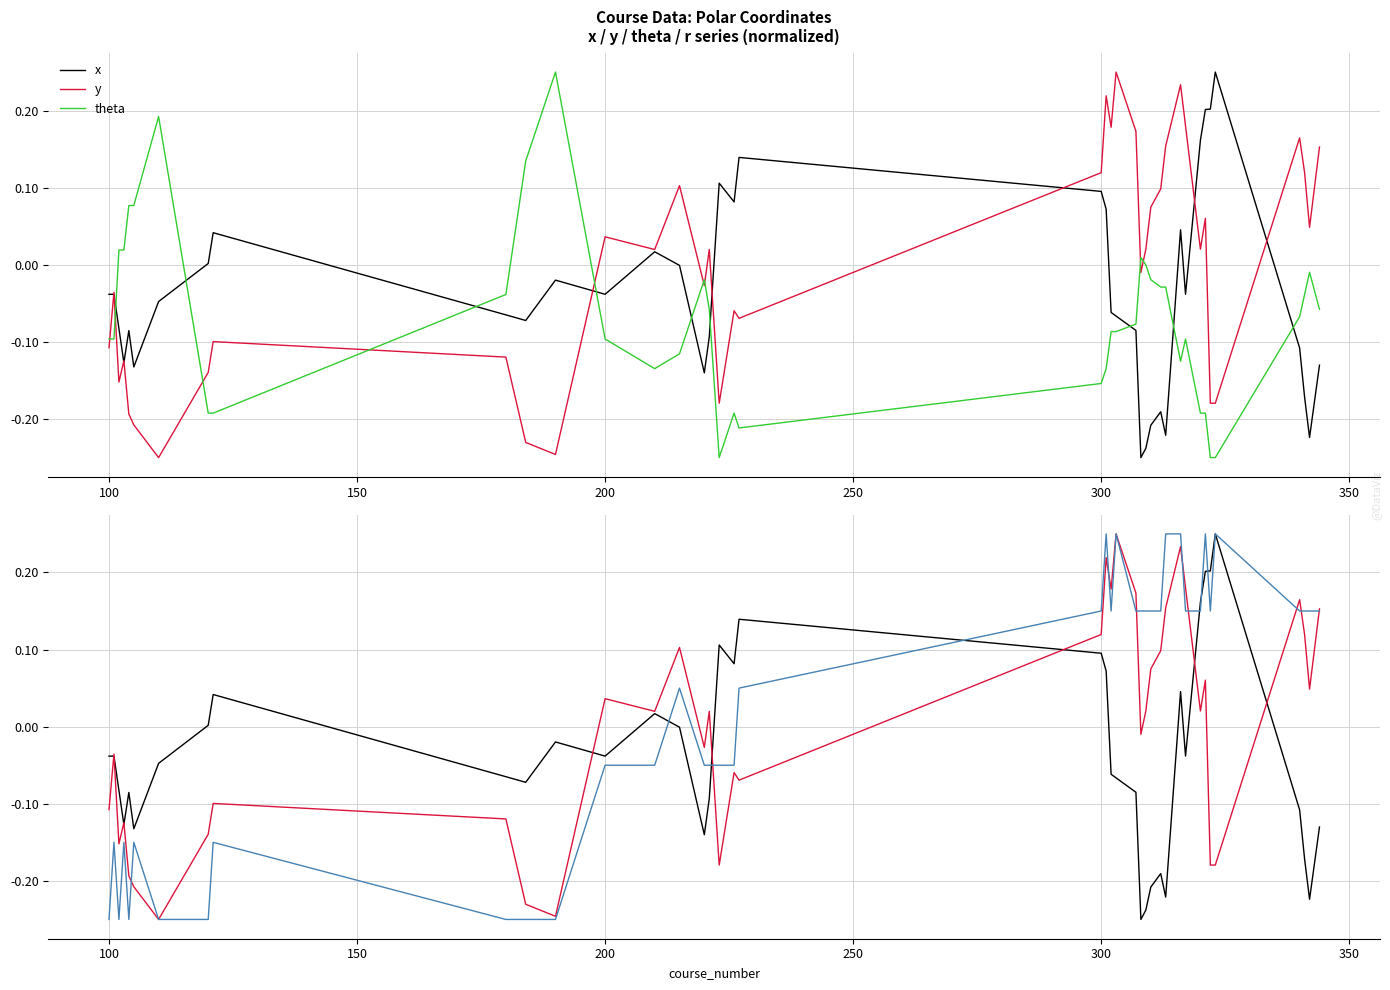

Does the chart display data point markers on the line(s)?

No